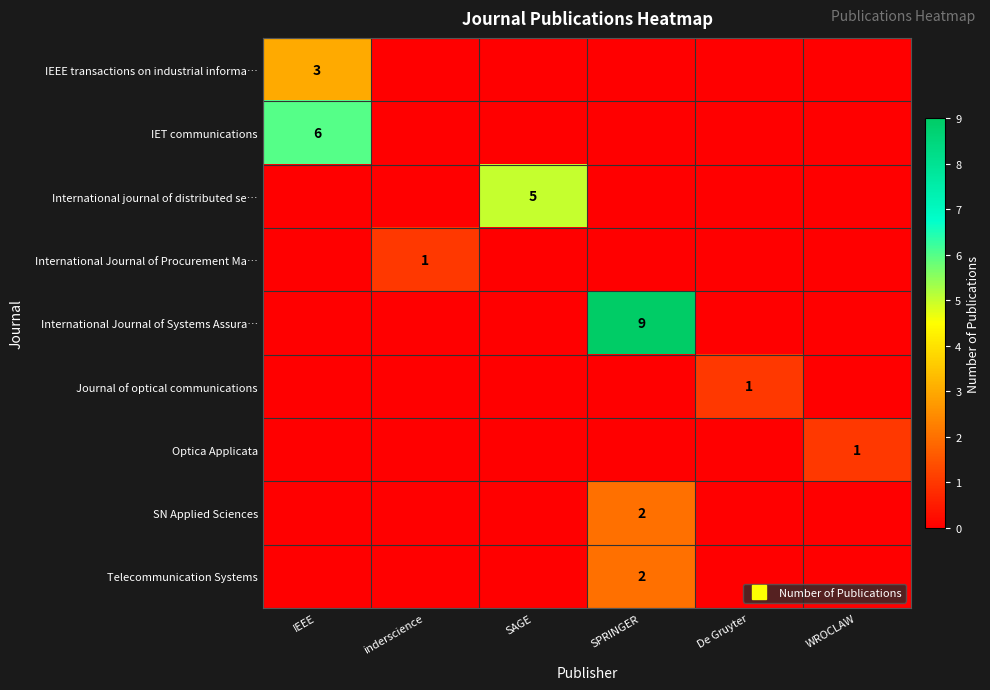

What is the difference between the highest and lowest values at inderscience?

1